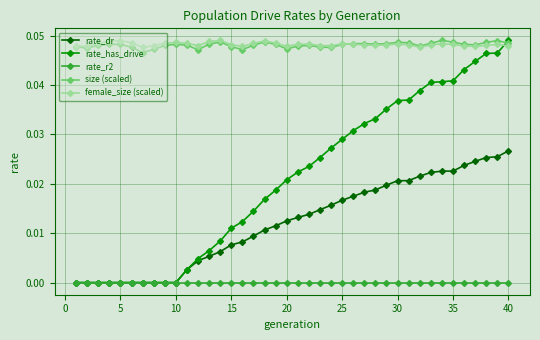

True or false: female_size (scaled) and rate_r2 intersect in this chart.

False